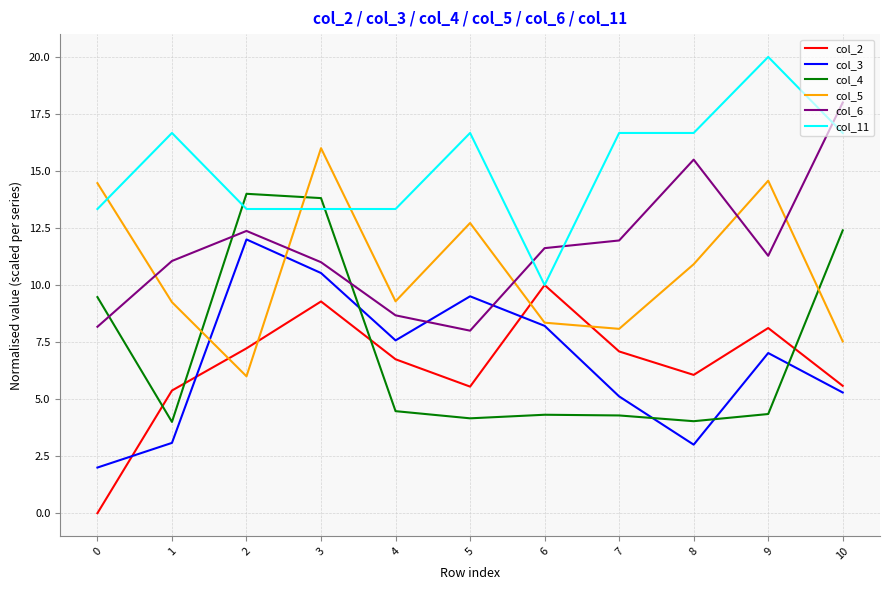

After their last crossing, which series has the higher values: col_6 or col_3?

col_6